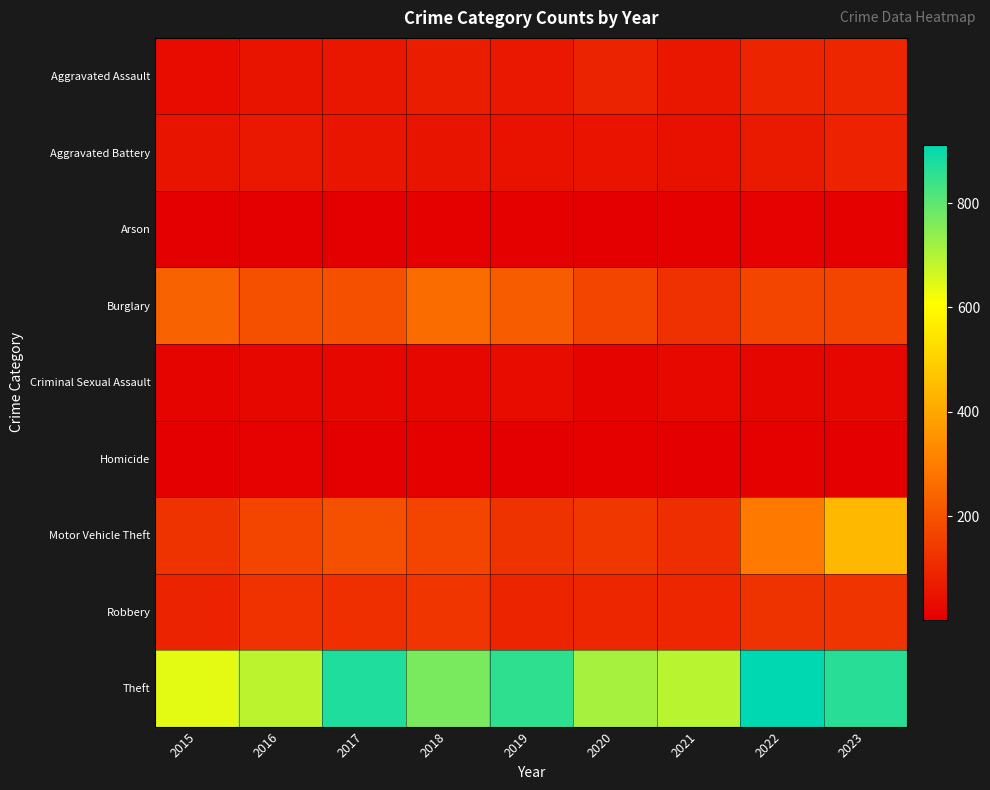

Rank the series at 2019 from lowest to highest value.

Homicide, Arson, Criminal Sexual Assault, Aggravated Battery, Aggravated Assault, Robbery, Motor Vehicle Theft, Burglary, Theft